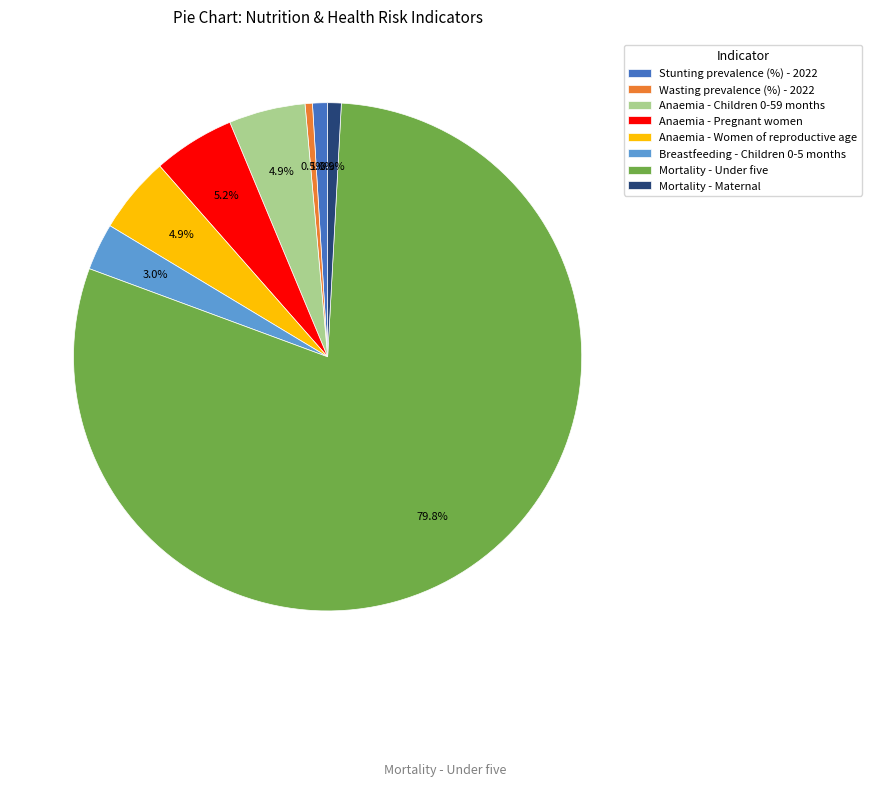

To the nearest percent, what portion does Anaemia - Children 0-59 months represent?

5%